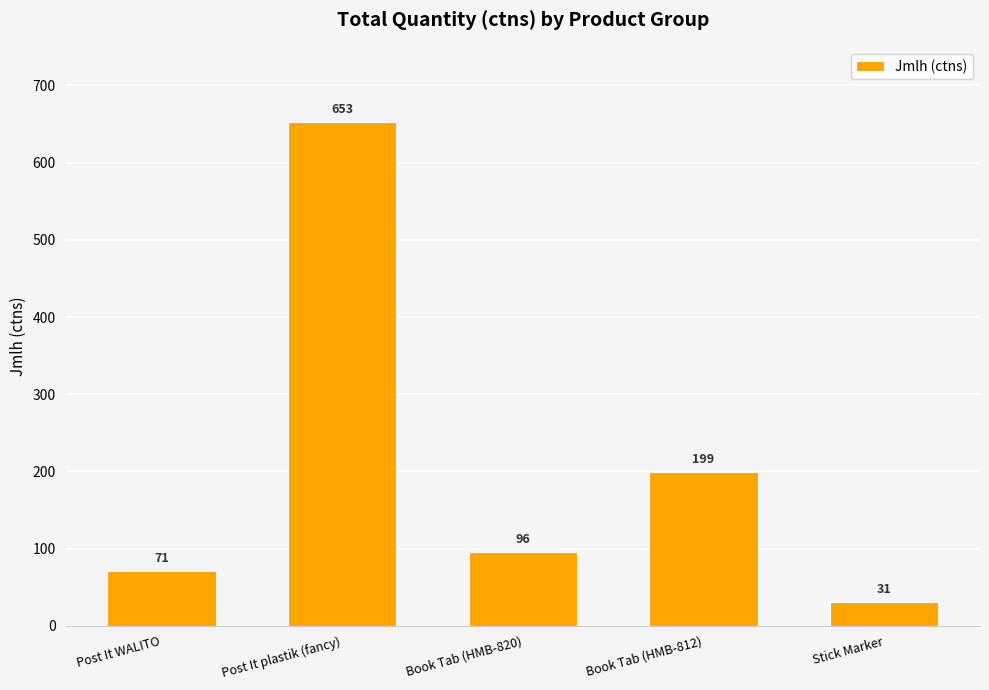

True or false: the data shows 653 at Post It plastik (fancy).

True